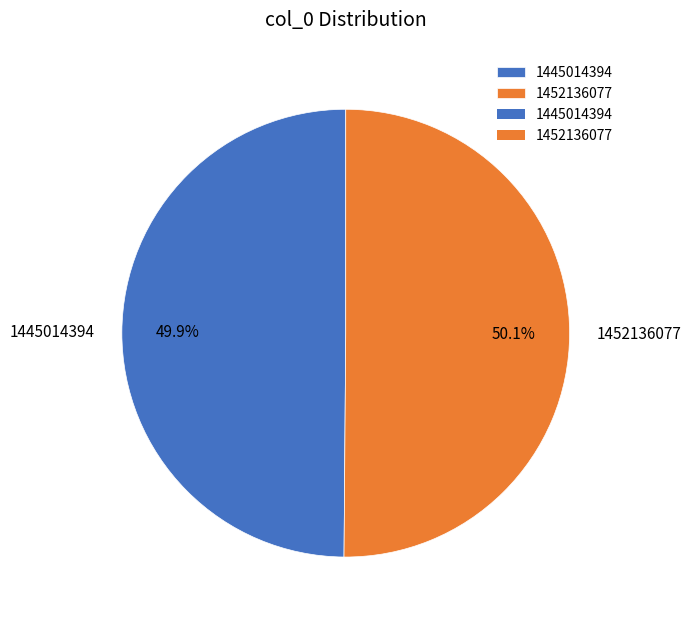

True or false: 1445014394 accounts for 7% of the total.

False